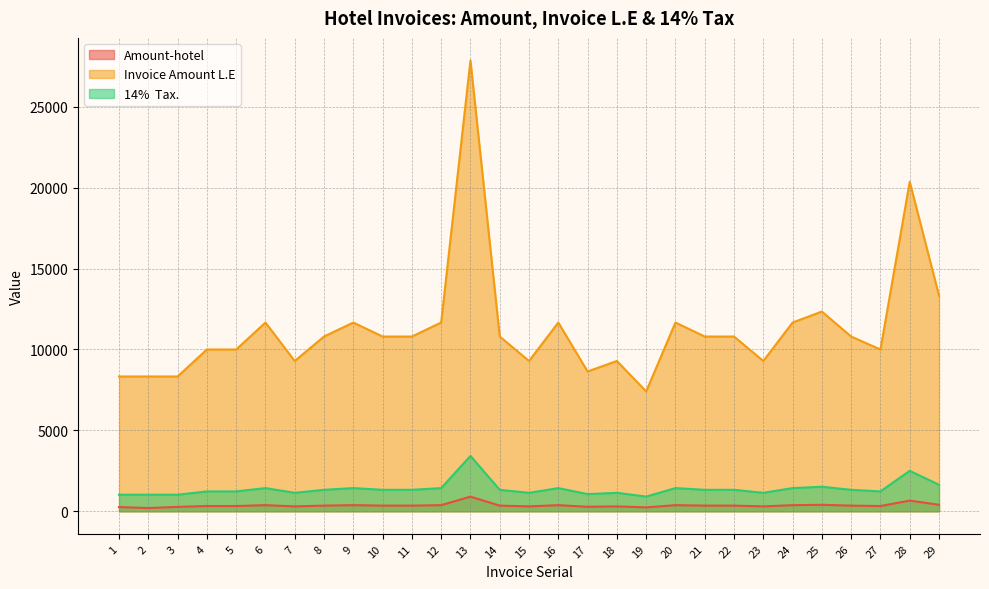

How many interior local peaks does the 14%  Tax. series have?

8